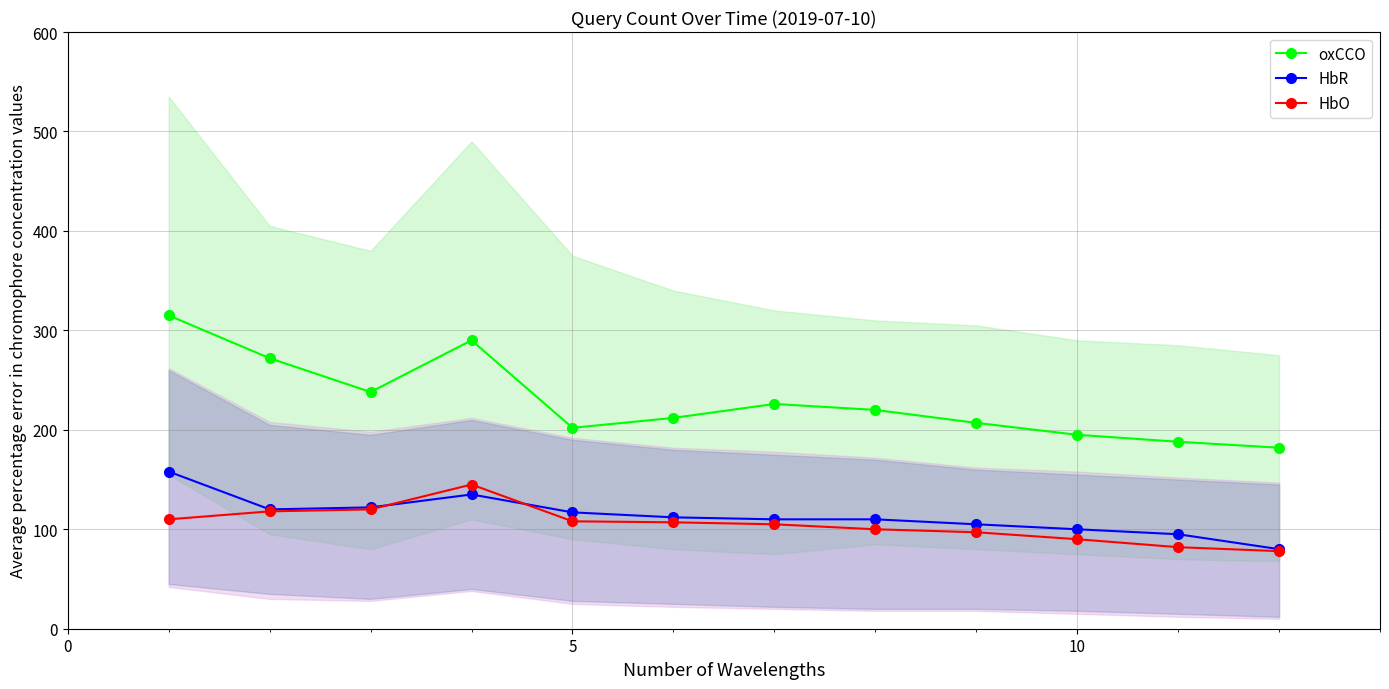

At how many categories does at least one series exceed 81?

12